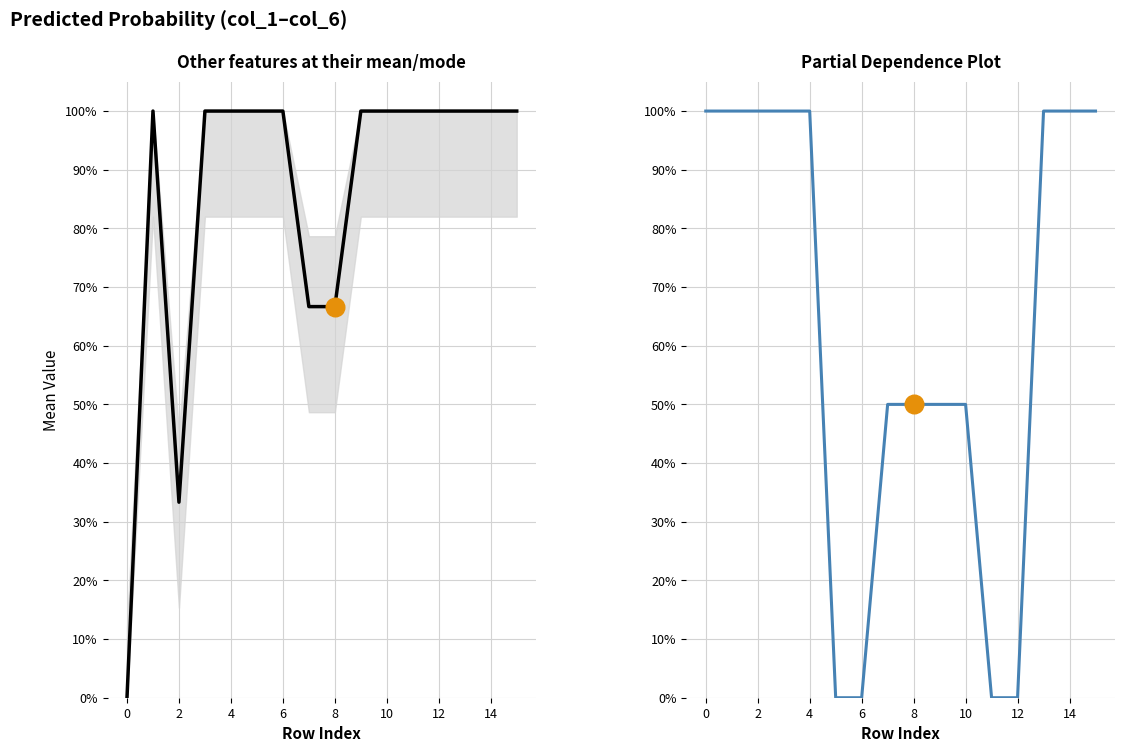

At how many categories does at least one series exceed 0?

16